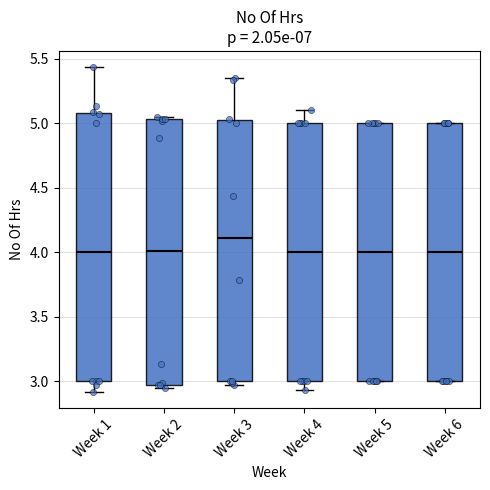

Reading left to right, transcribe this box plot: for each box, give where its median line is, the range the box spans, and where its two whiskers end, as read against the y-axis. The values are not printed on the chart, so give them approximately, as read against the axis.

Week 1: median 4.00, box 3.00 to 5.10, whiskers 2.90 to 5.45
Week 2: median 4.00, box 2.95 to 5.05, whiskers 2.95 (just below the box's lower edge) to 5.05 (just above the box's upper edge)
Week 3: median 4.10, box 3.00 to 5.00, whiskers 2.95 to 5.35
Week 4: median 4.00, box 3.00 to 5.00, whiskers 2.95 to 5.10
Week 5: median 4.00, box 3.00 to 5.00, whiskers 3.00 to 5.00
Week 6: median 4.00, box 3.00 to 5.00, whiskers 3.00 to 5.00